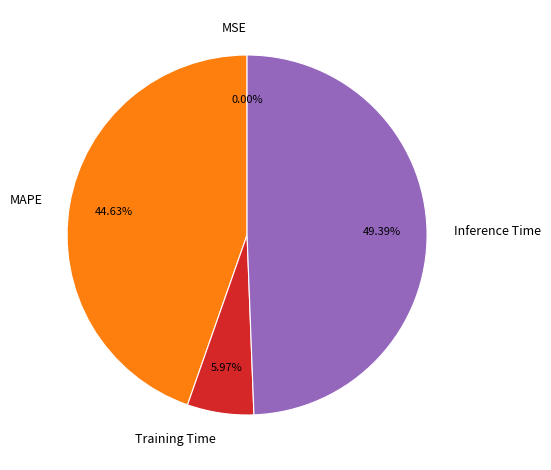

Is there any slice that represents more than half of the pie?

No